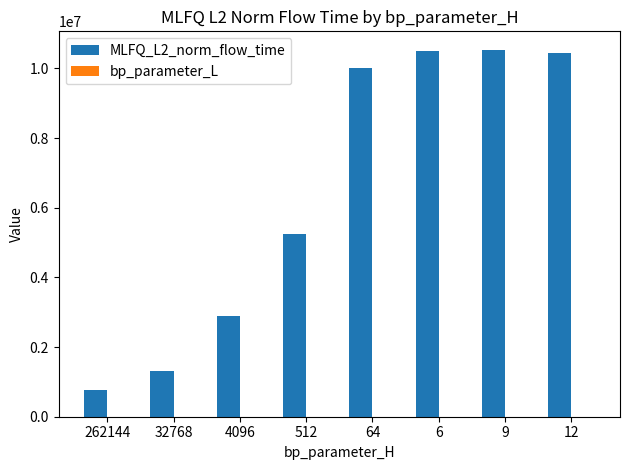

The value of MLFQ_L2_norm_flow_time at 12 is 10455590.3. True or false?

True